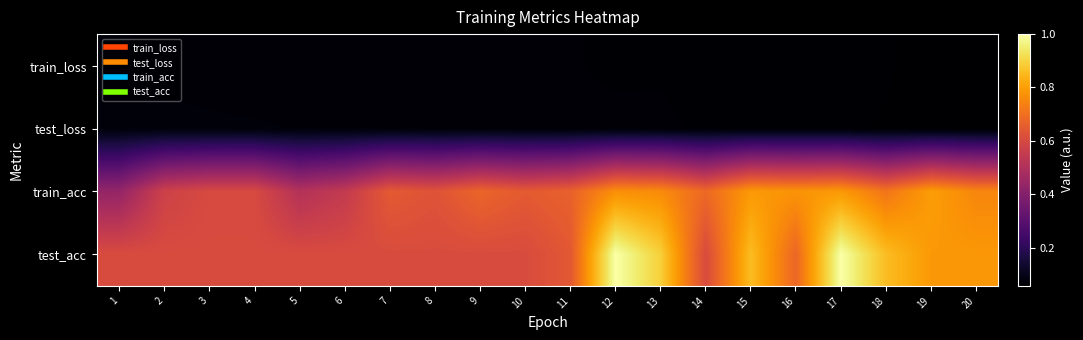

List the series in order of their peak value, highest first.

test_acc, train_acc, test_loss, train_loss